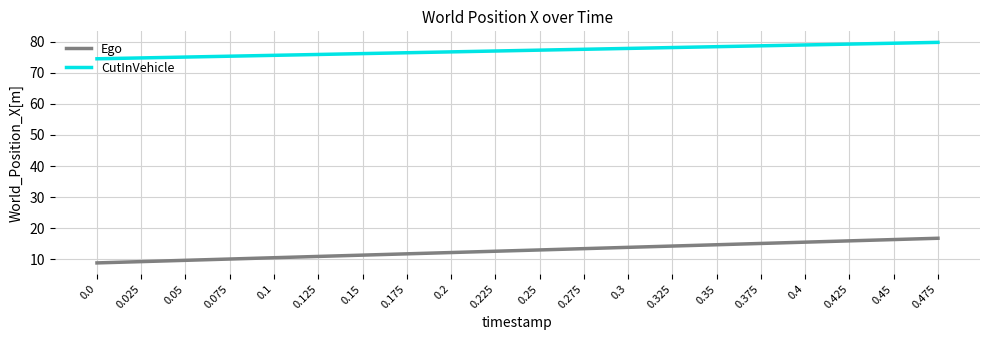

What is the spread (max minus min) of values at 0.475?

62.9